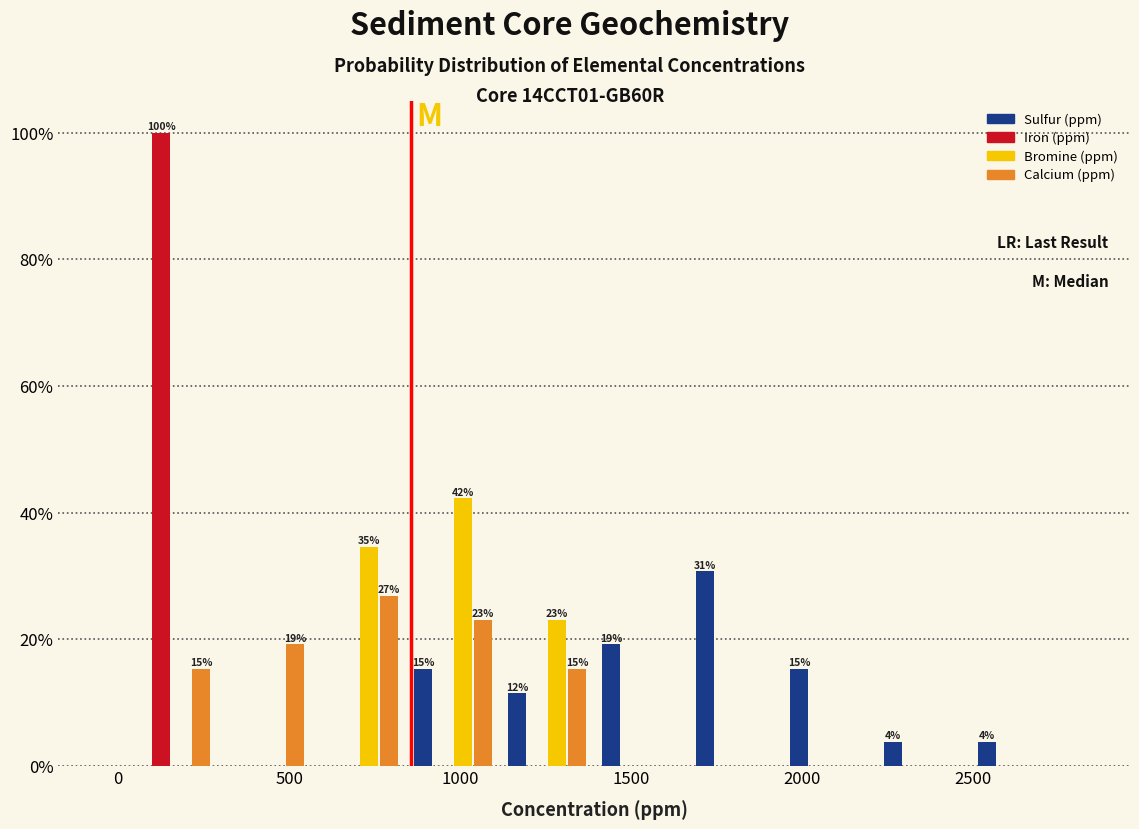

In the Calcium (ppm) series, which range on the x-axis has the tallest bar?

550 to 850